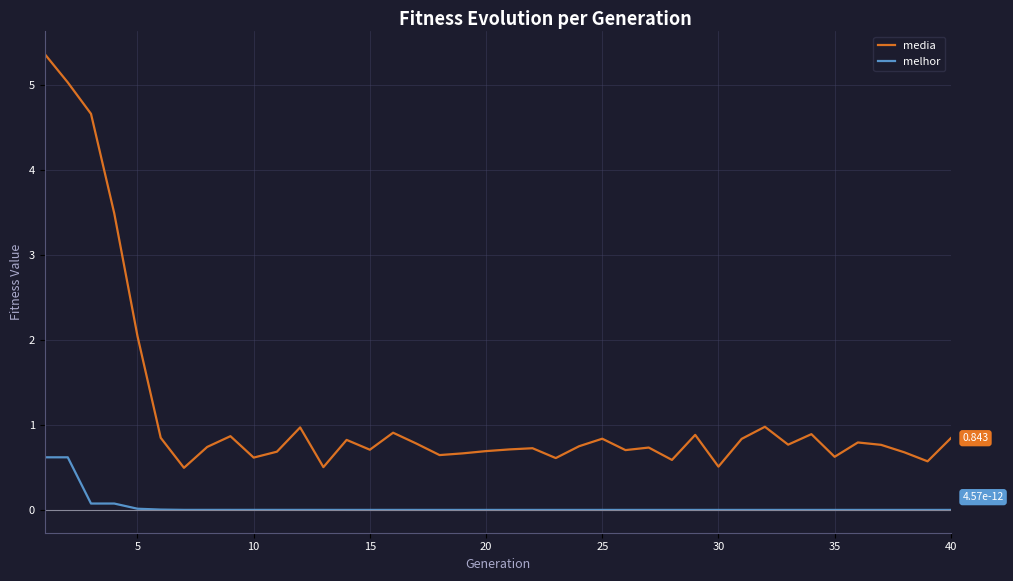

Which series has the largest range (max minus min)?

media